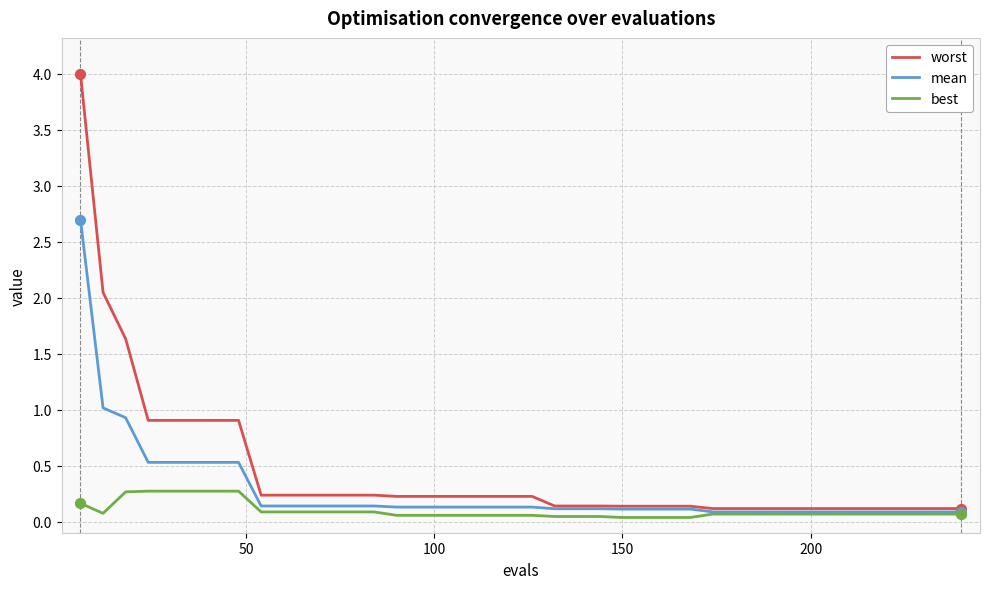

At how many categories does at least one series exceed 1?

3